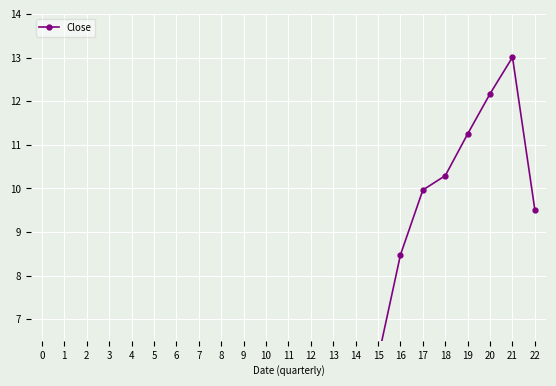

What is the ratio of the value at 10 to the value at 4?

1.0